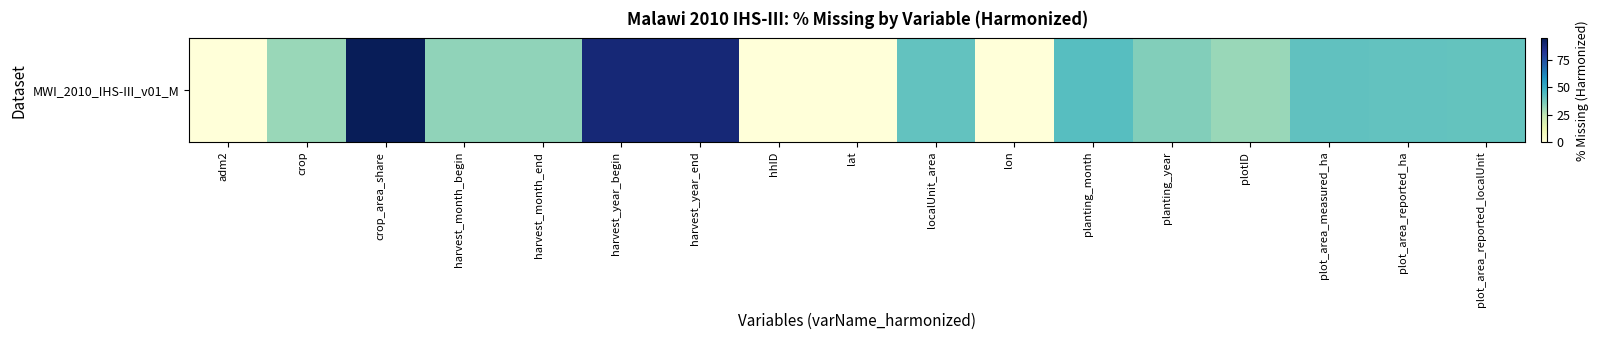

Rank the categories by value from lowest to highest.

adm2, hhID, lat, lon, plotID, crop, harvest_month_begin, harvest_month_end, planting_year, plot_area_reported_localUnit, localUnit_area, plot_area_reported_ha, plot_area_measured_ha, planting_month, harvest_year_begin, harvest_year_end, crop_area_share